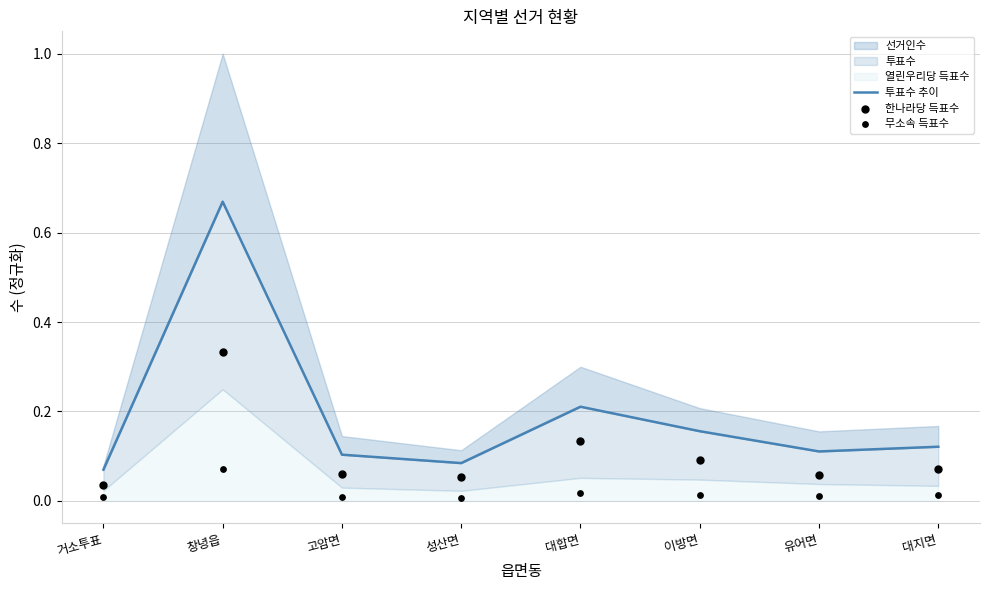

What is the total value across all series at 창녕읍?

1.1